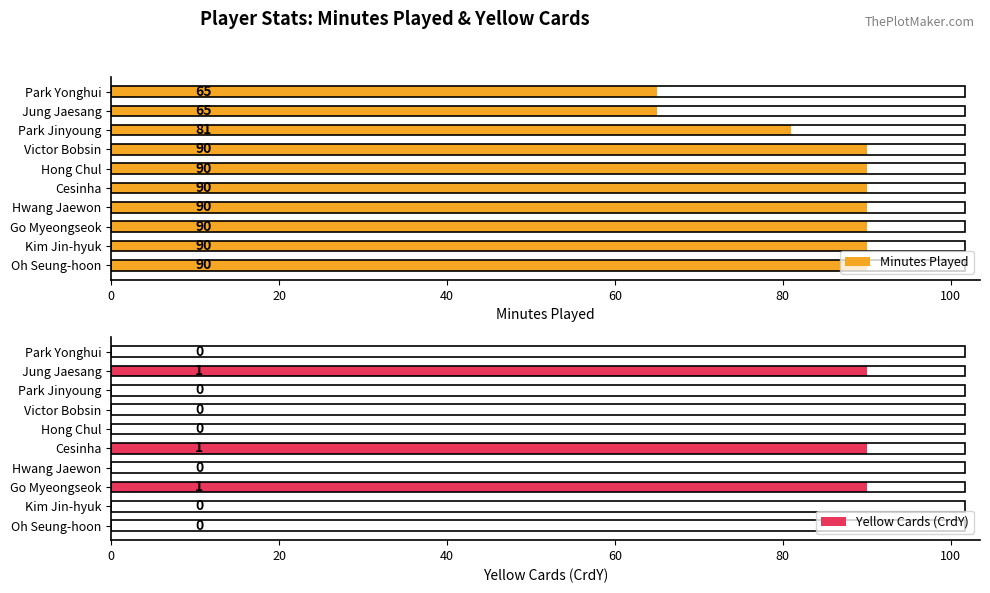

What value does the Minutes Played series have at Cesinha, to the nearest 5?

90